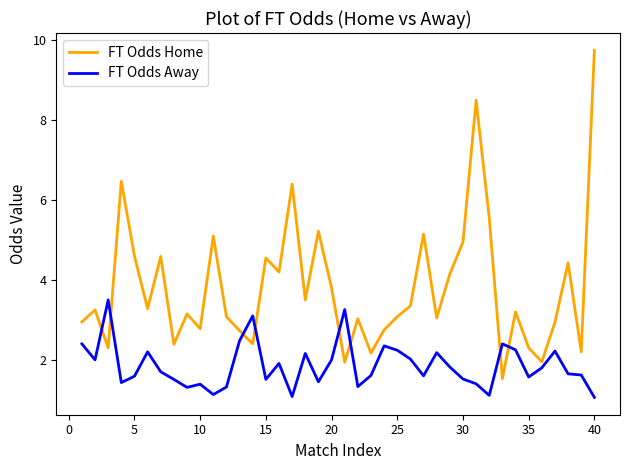

Rank the series by their average value, from lowest to highest.

FT Odds Away, FT Odds Home